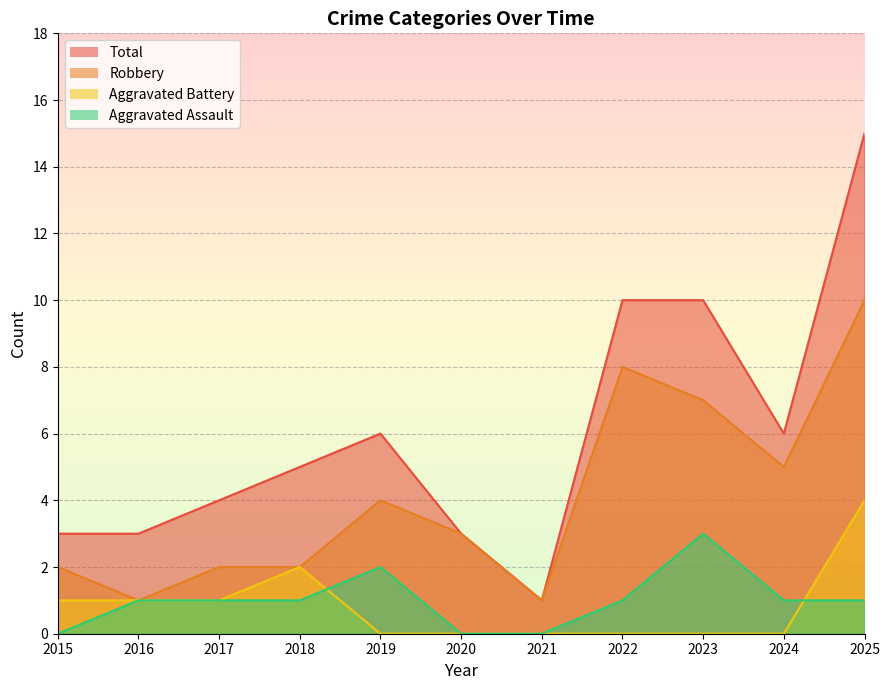

Which series has the largest total across all categories?

Total